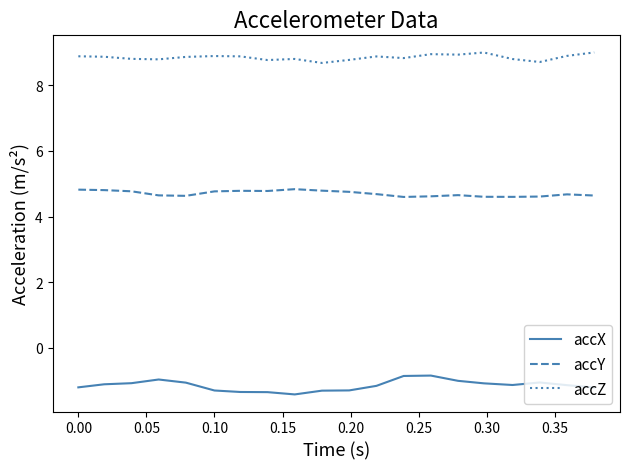

How many lines are shown in the chart?

3